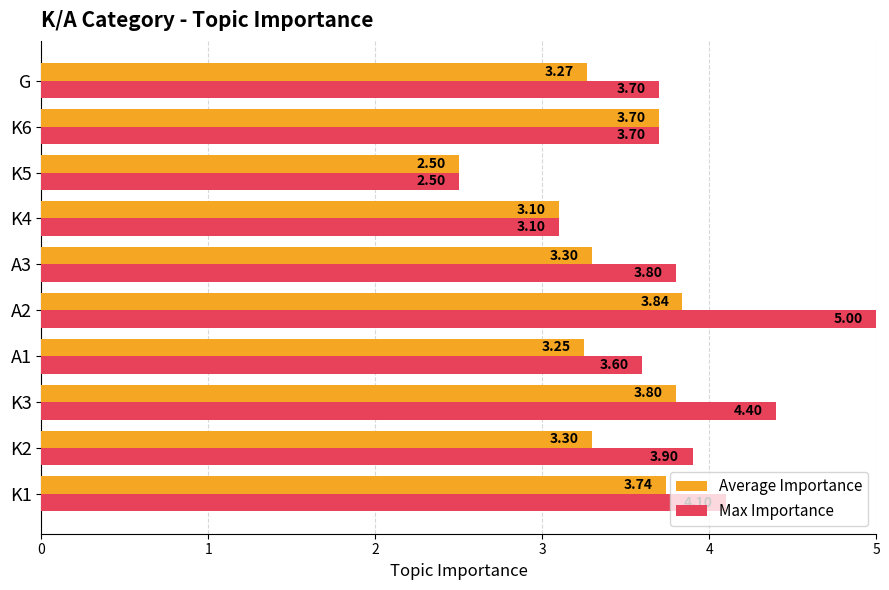

Rank the series by their maximum value, from lowest to highest.

Average Importance, Max Importance